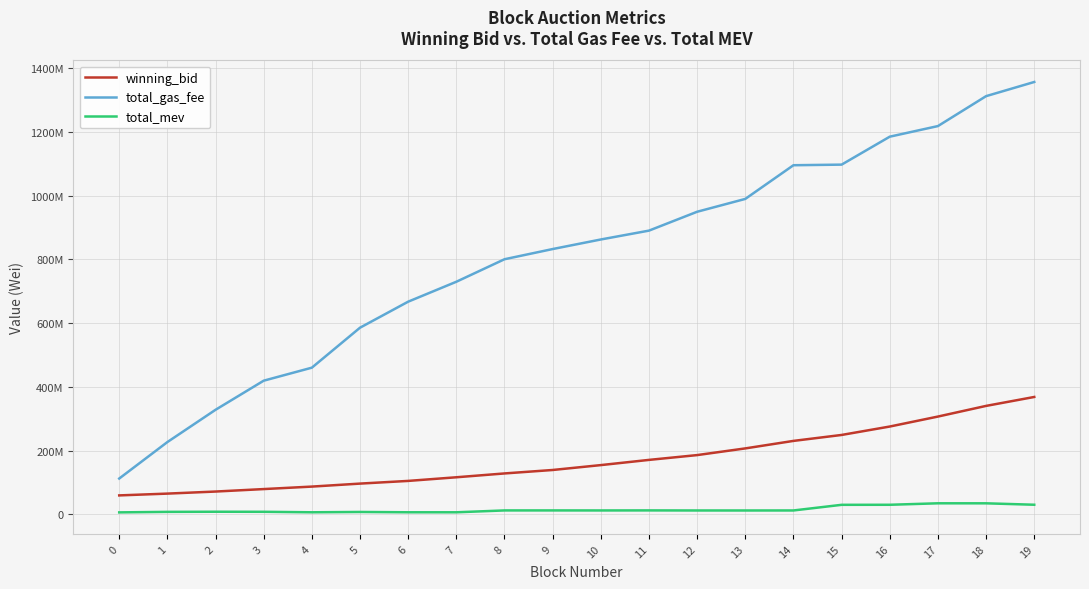

Is it true that total_mev equals 7468940.0 at 5?

True